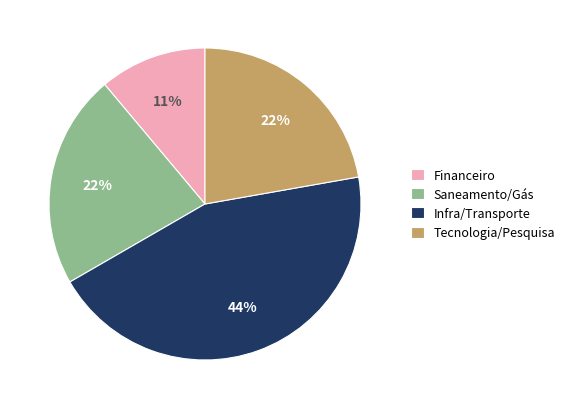

To the nearest percent, what is the difference between the largest and smallest slice percentages?

33%